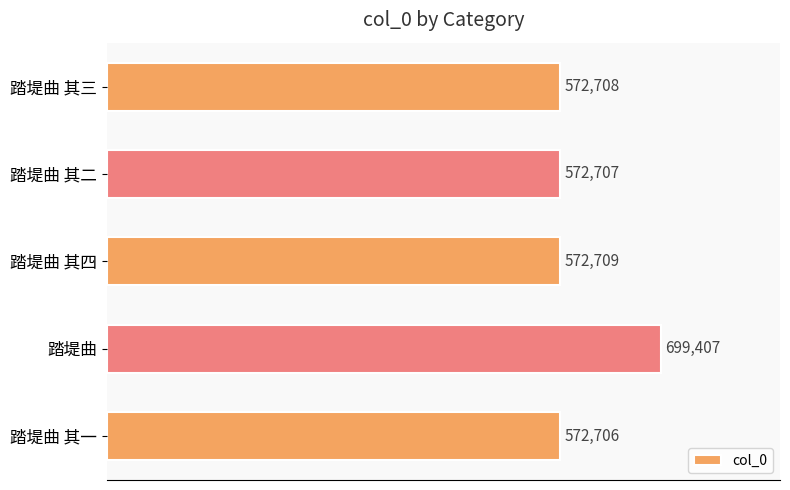

What is the change in value from 踏堤曲 其三 to 踏堤曲?

+126699